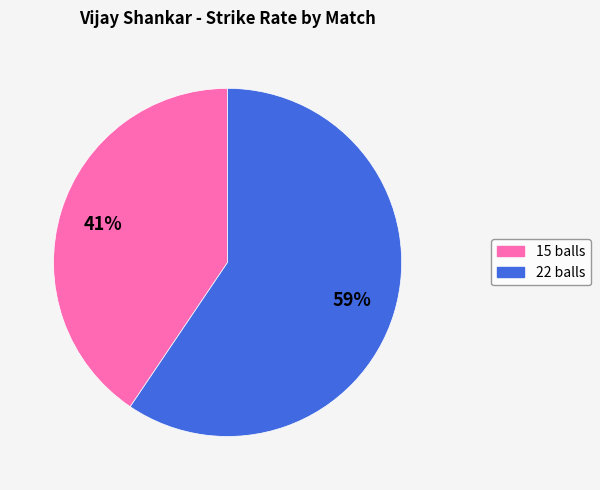

Which slice represents more than half of the pie?

22 balls